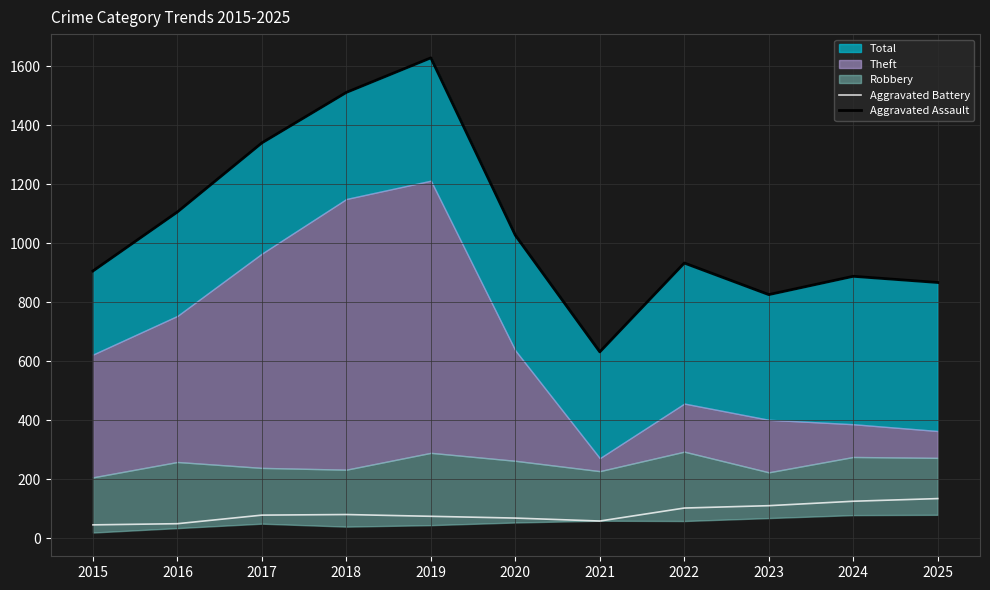

Does the chart have visible grid lines?

Yes